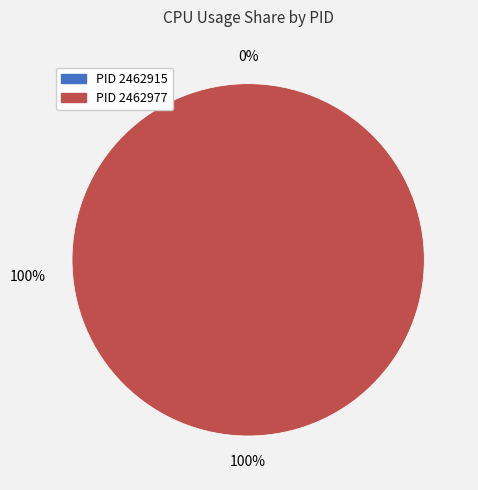

To the nearest percent, what is the difference between the largest and smallest slice percentages?

100%